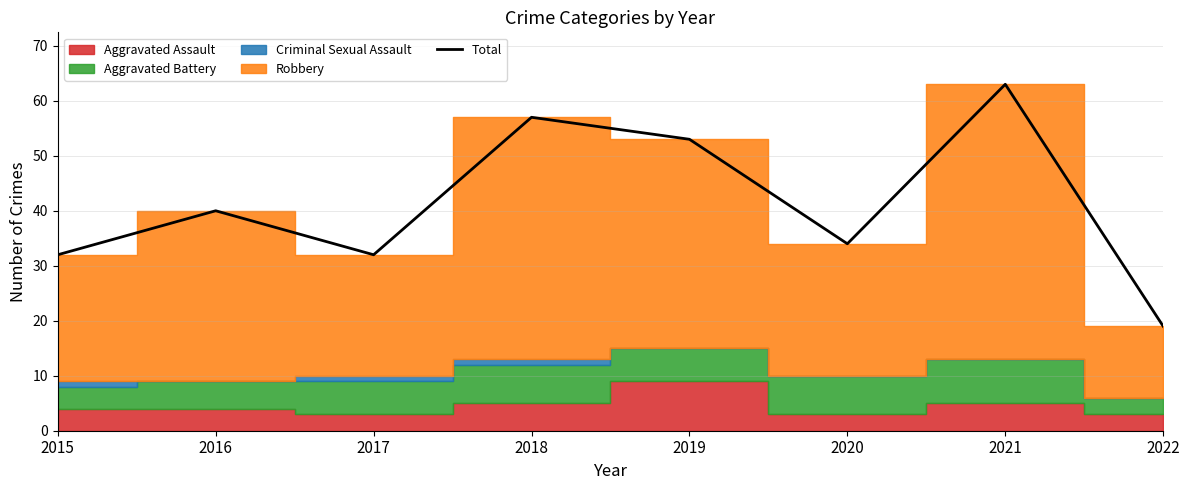

Read the value at 2016.

40